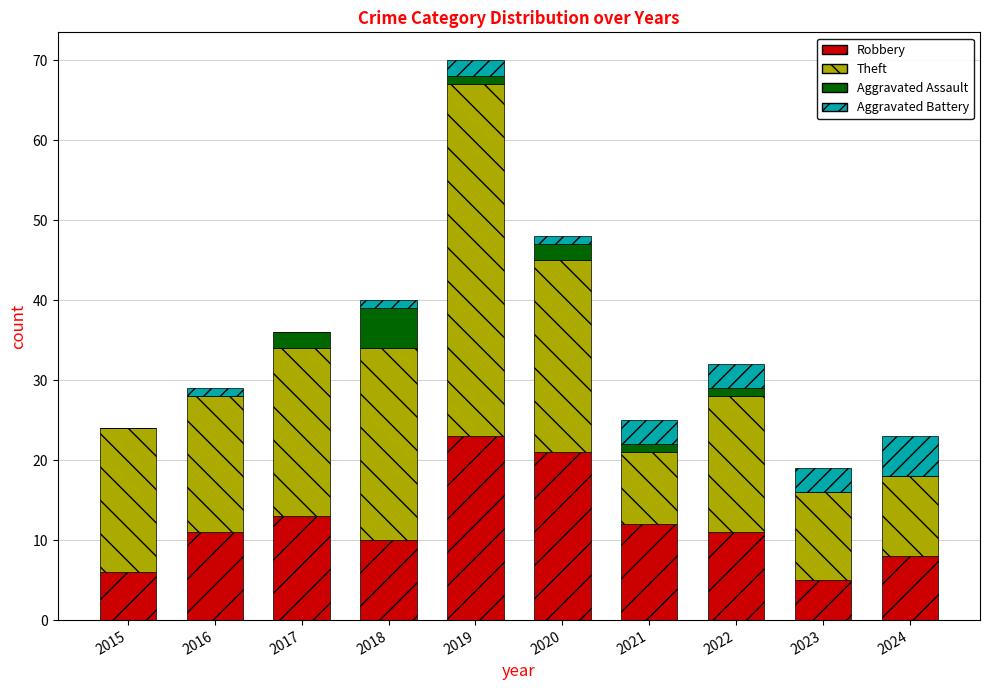

Read the Robbery value at 2015, to the nearest 5.

5